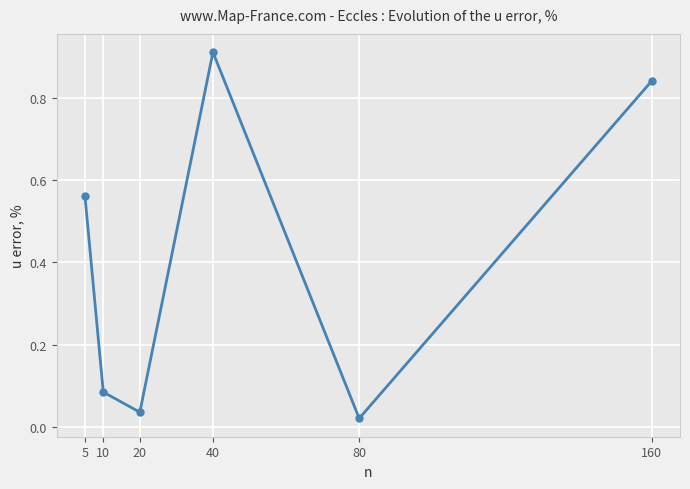

What is the average value?

0.4